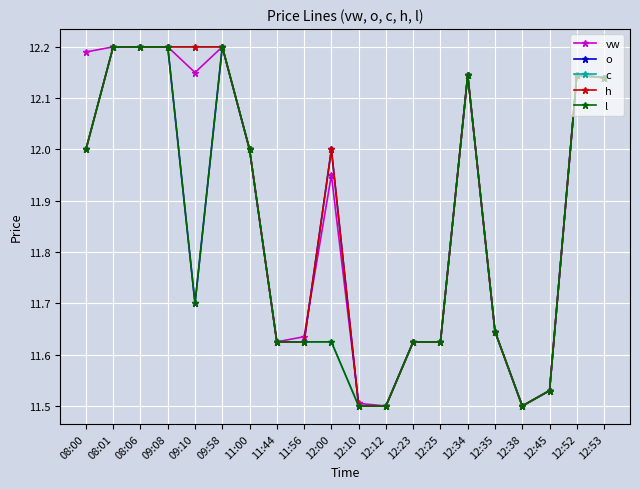

At how many categories does at least one series exceed 11?

20